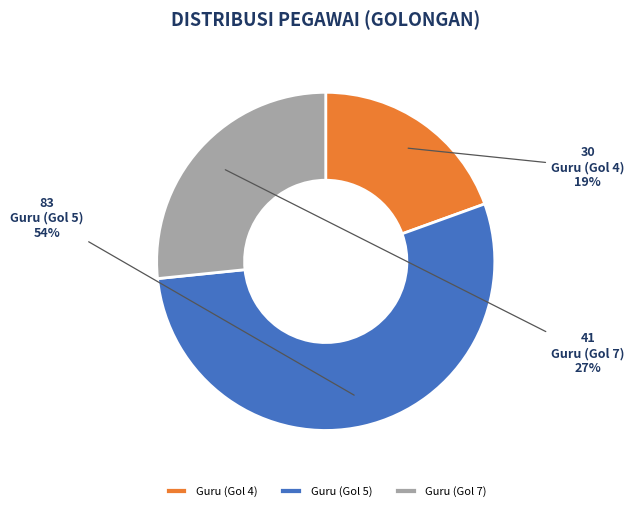

Which slice represents more than half of the pie?

Guru (Gol 5)